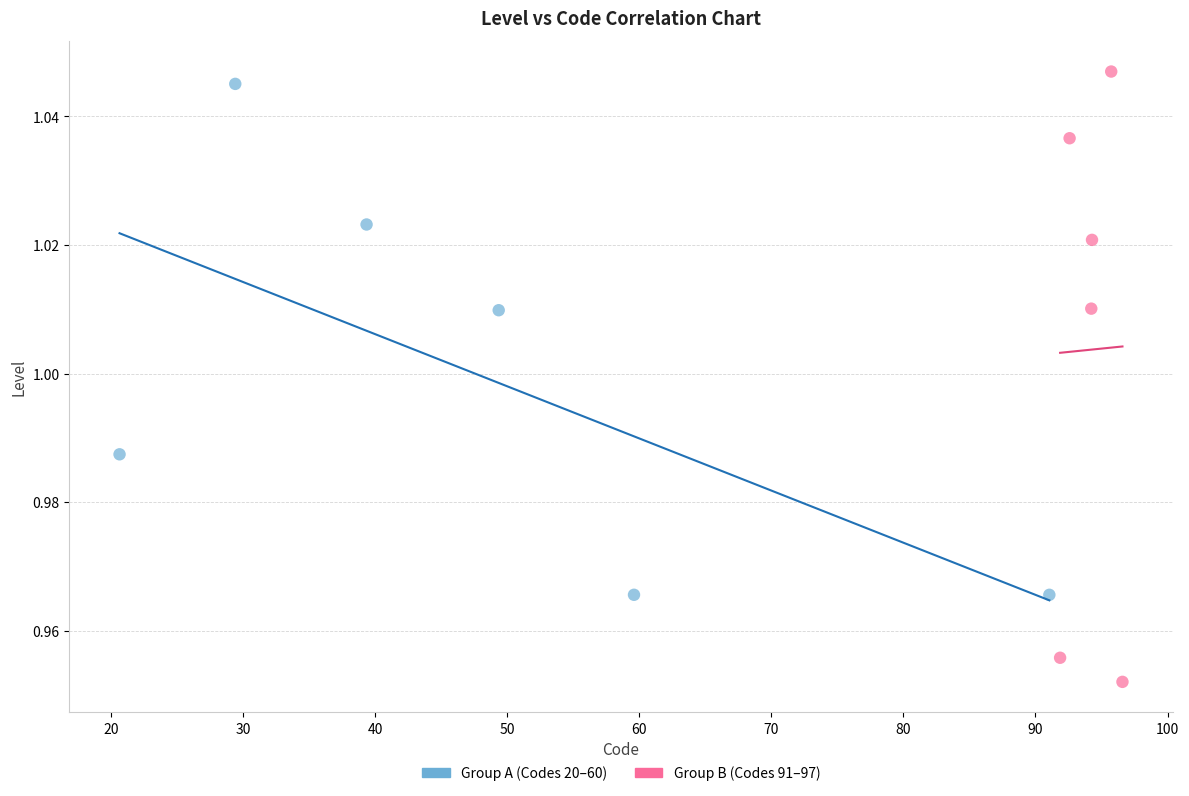

Which series has the largest Y range (max minus min)?

Group B (Codes 91–97)